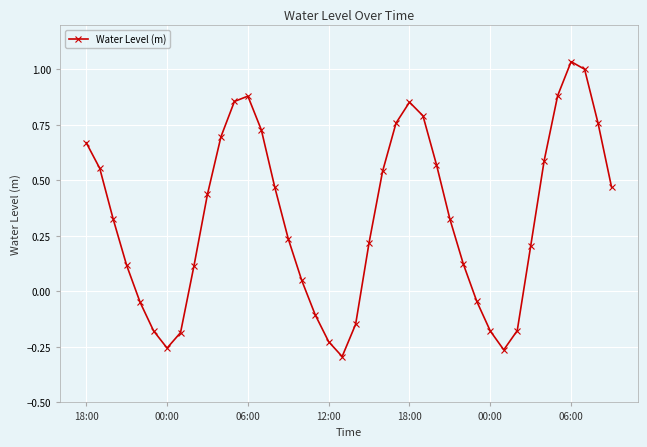

What is the sum of all values?

13.1